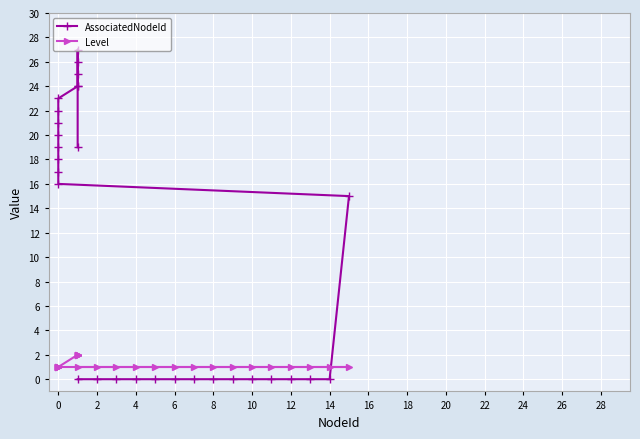

What is the sum of the AssociatedNodeId values at 20 and 22?

21